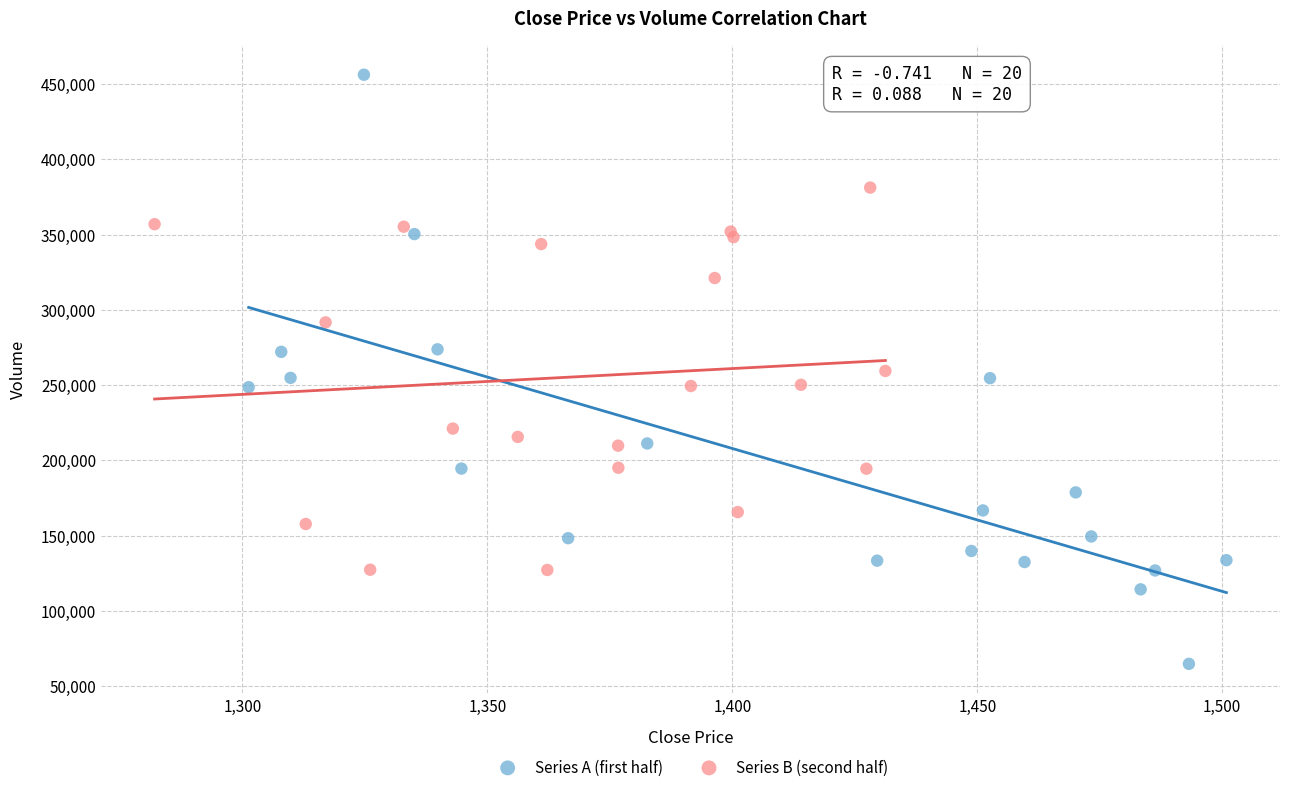

What are all the series names shown in the legend?

Series A (first half), Series B (second half)